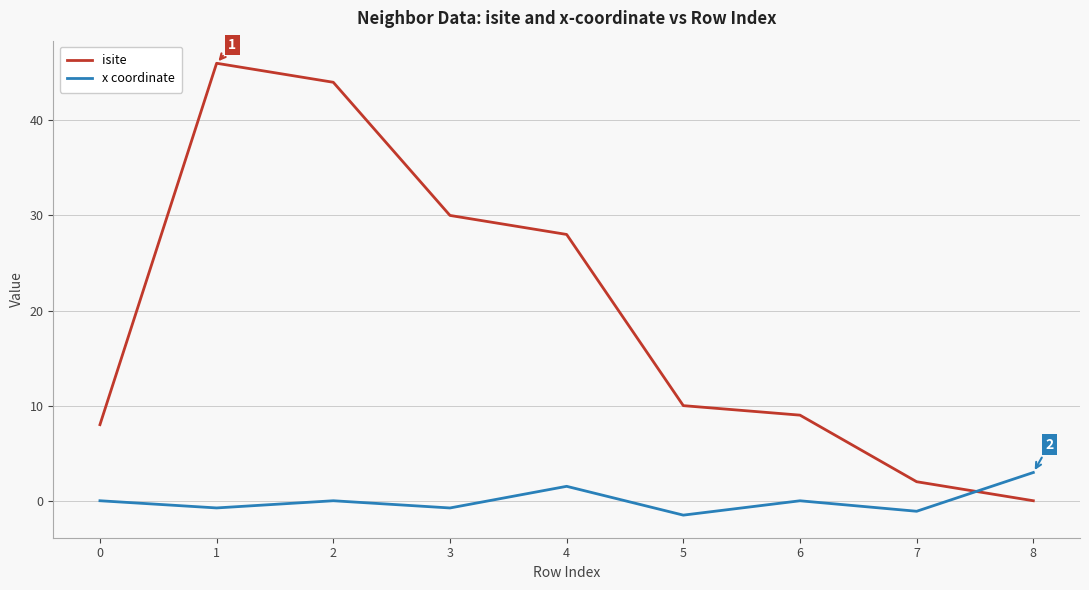

How many lines are shown in the chart?

2